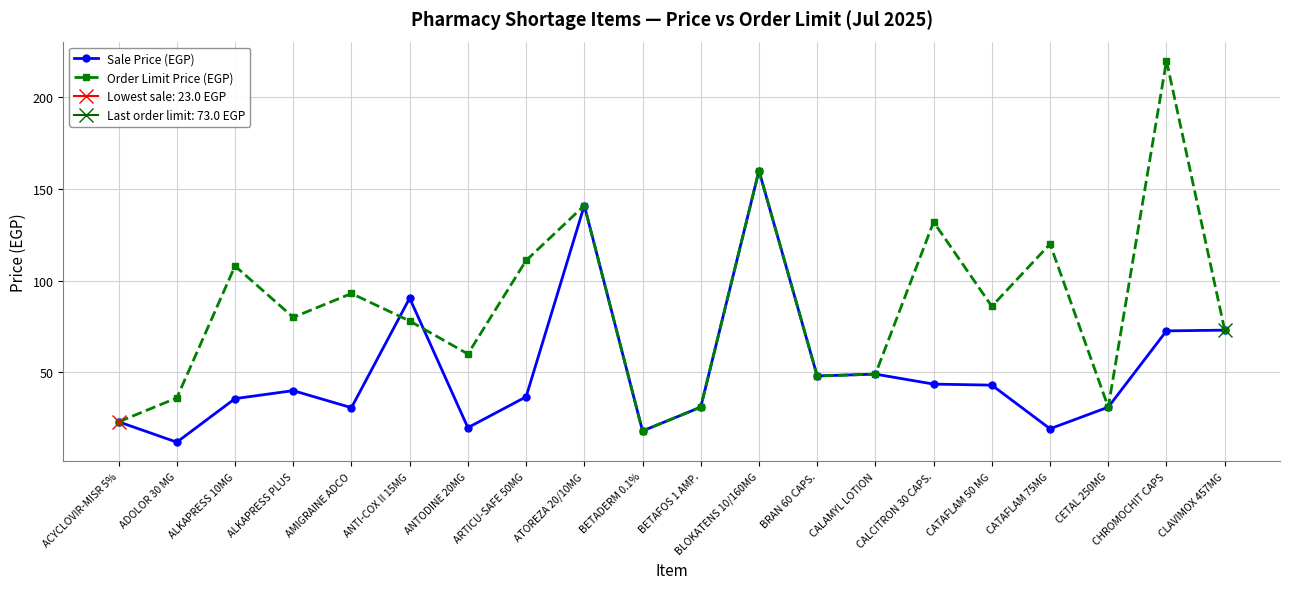

What is the average value of the Sale Price (EGP) series?

50.9